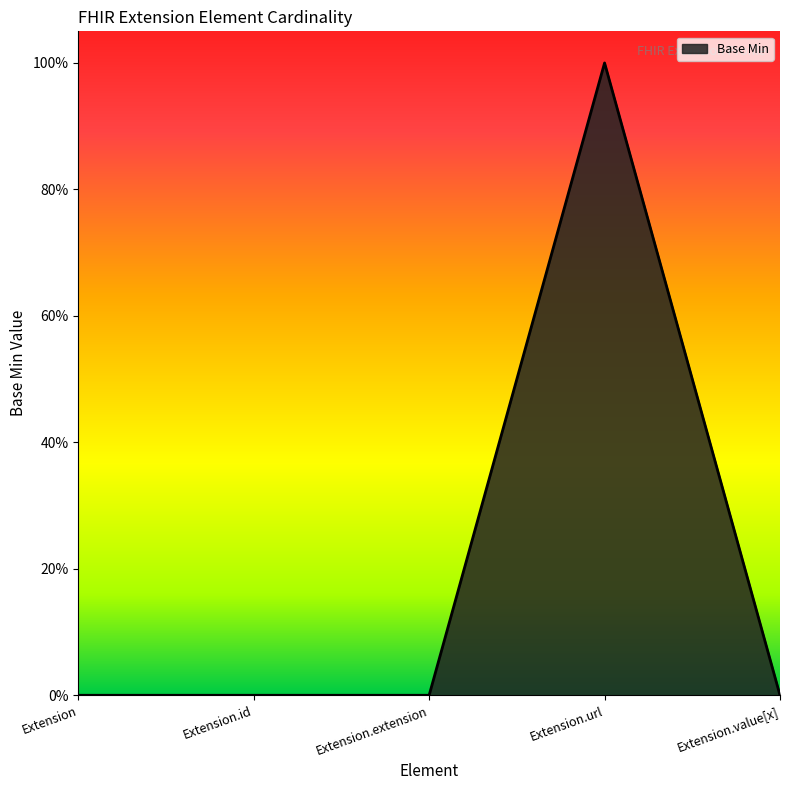

What is the greatest value displayed?

1